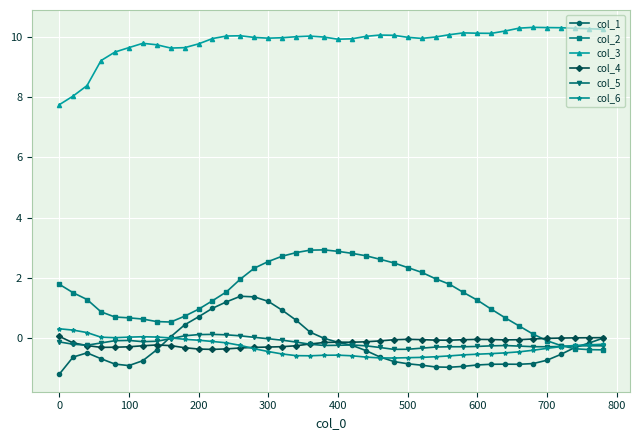

What is the value of the col_3 point at the 5th from the left?

9.5